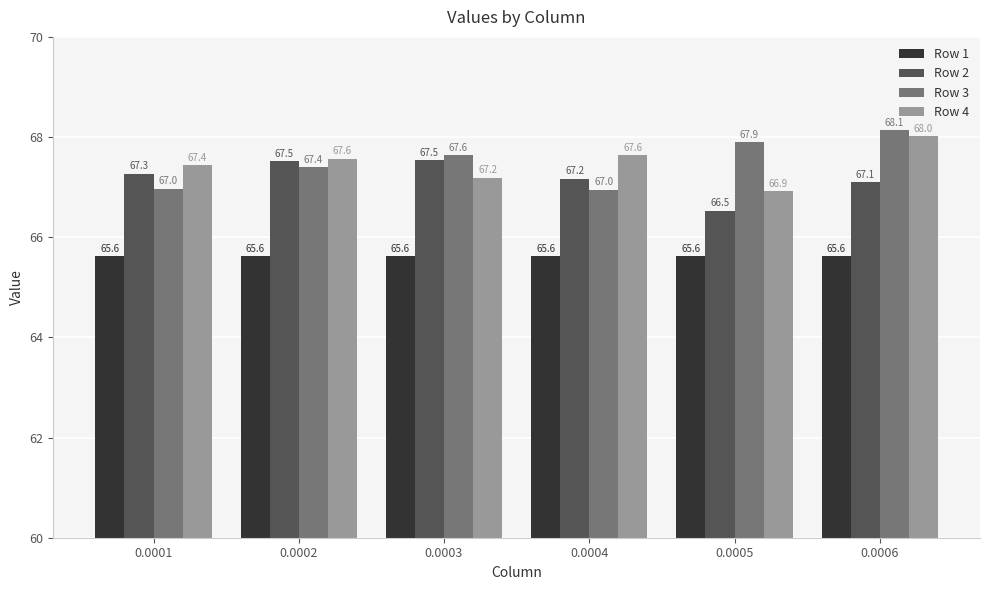

What is the average value of the Row 3 series?

67.5